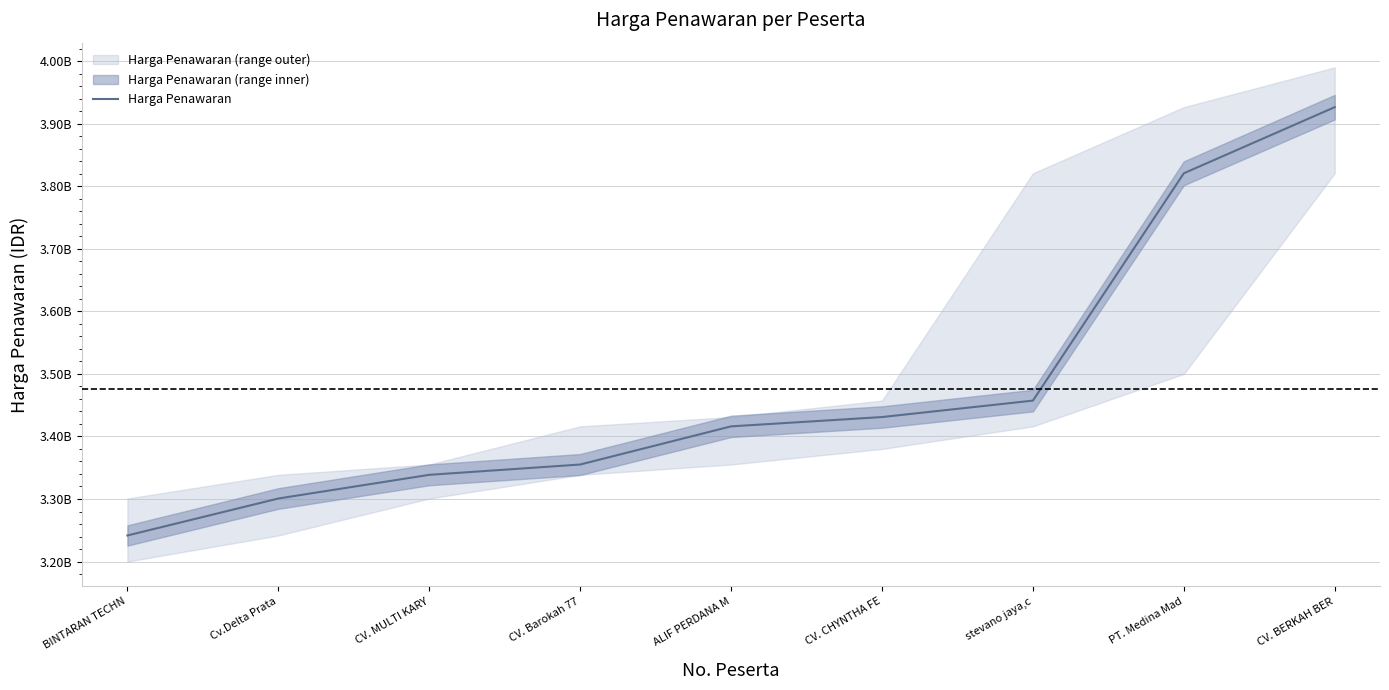

How many lines are shown in the chart?

1